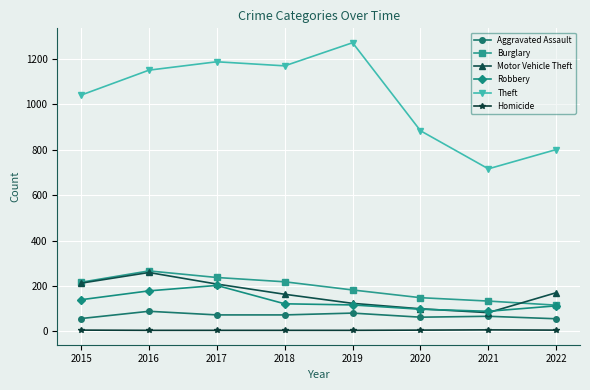

Is this an area chart (filled region under the line)?

No